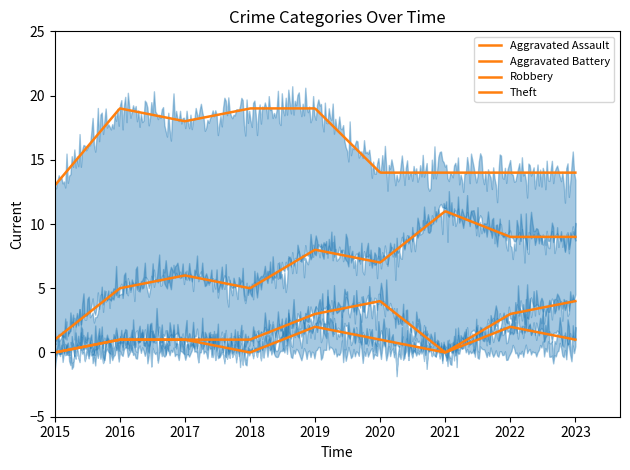

At which category does the chart reach its peak across all series?

2016